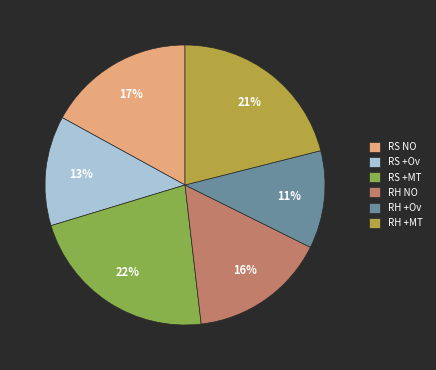

True or false: RS +Ov accounts for 13% of the total.

True